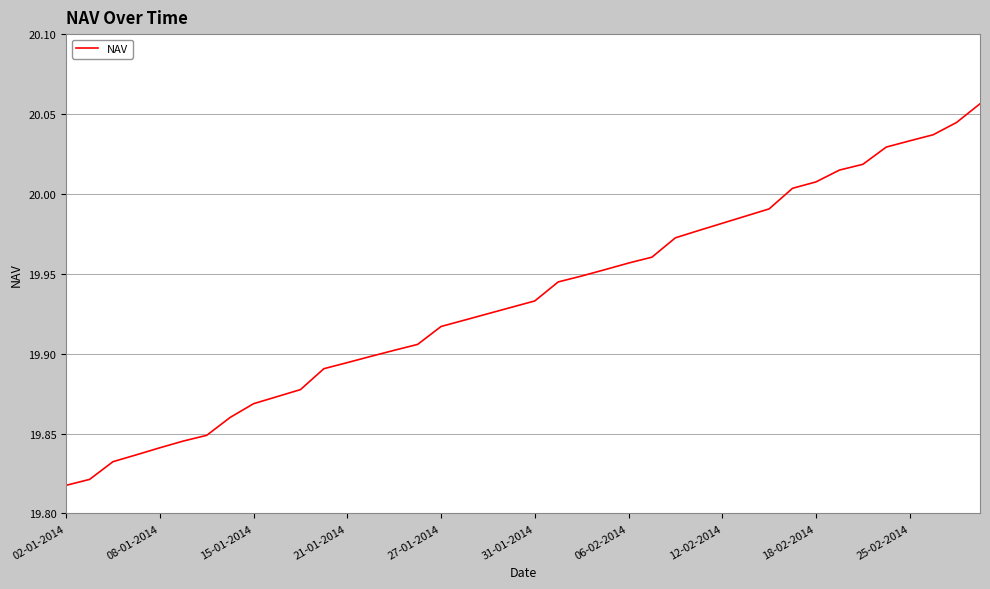

What is the maximum value shown in the chart?

20.1